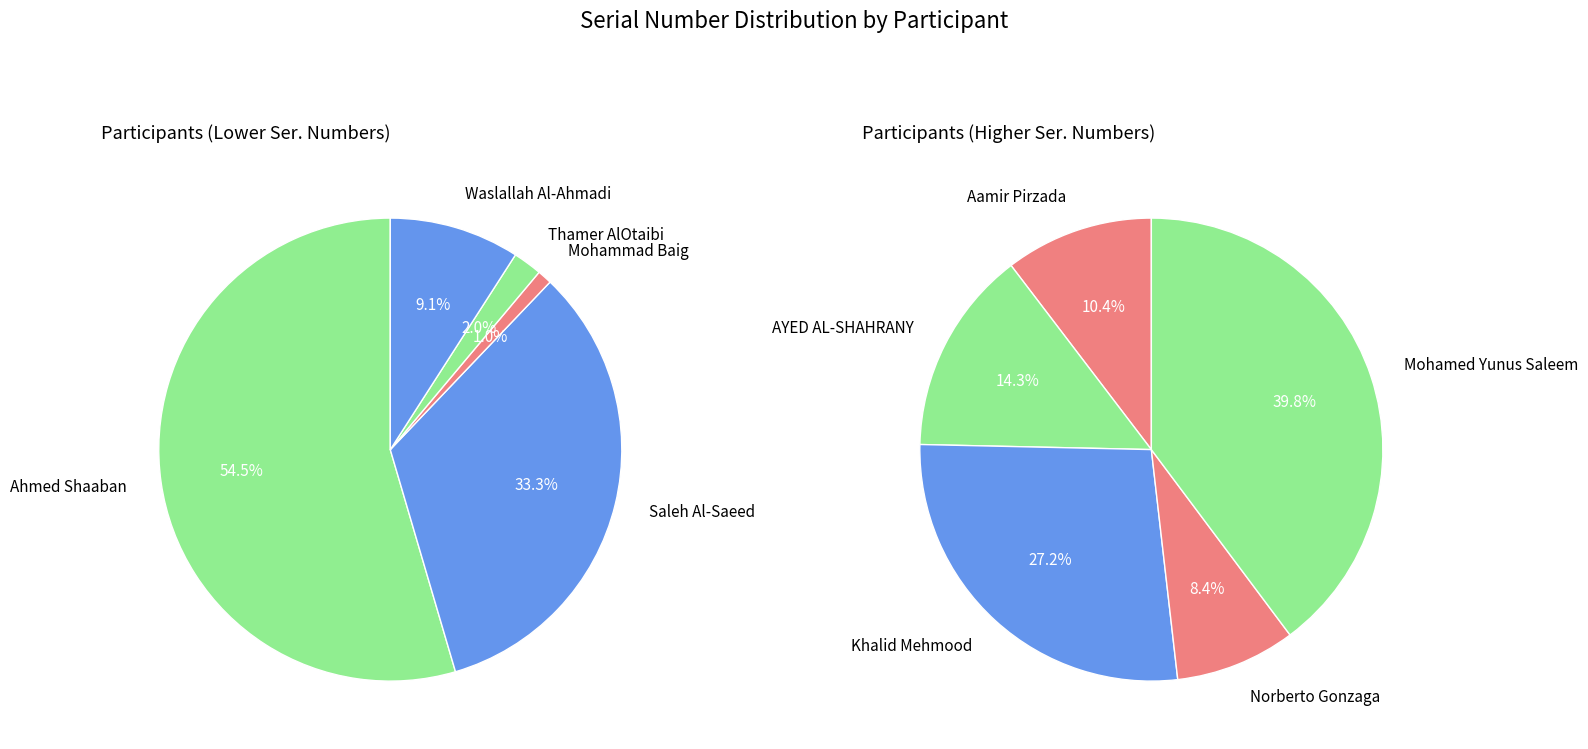

Count the number of slices in the pie.

10